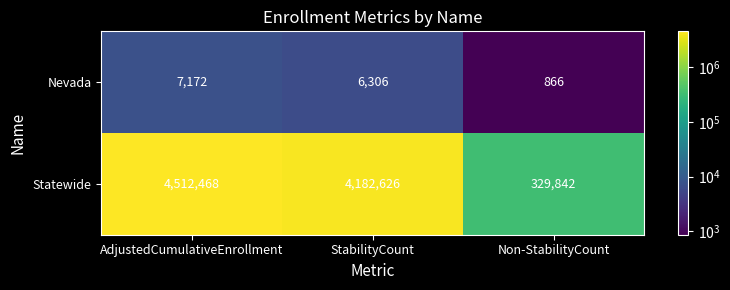

What is the difference between the Nevada values at StabilityCount and Non-StabilityCount?

5440